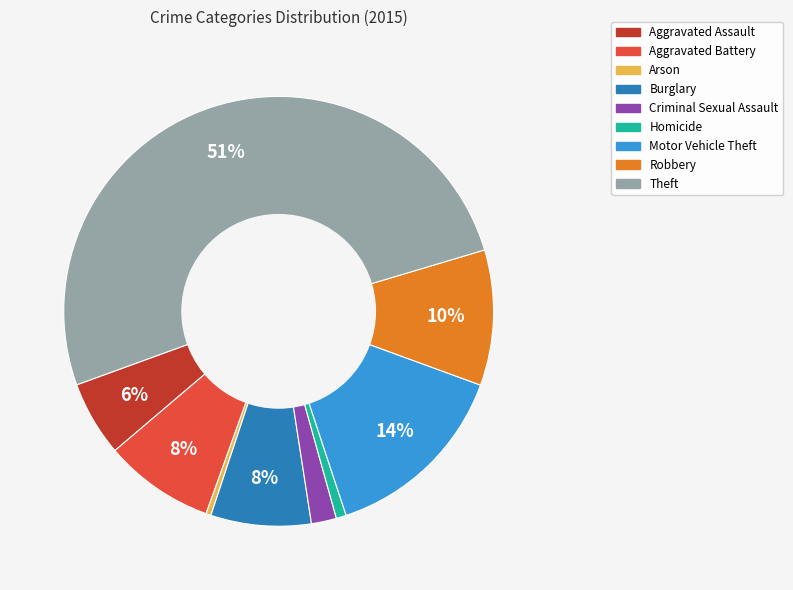

Does Aggravated Battery account for over 50% of the chart?

No